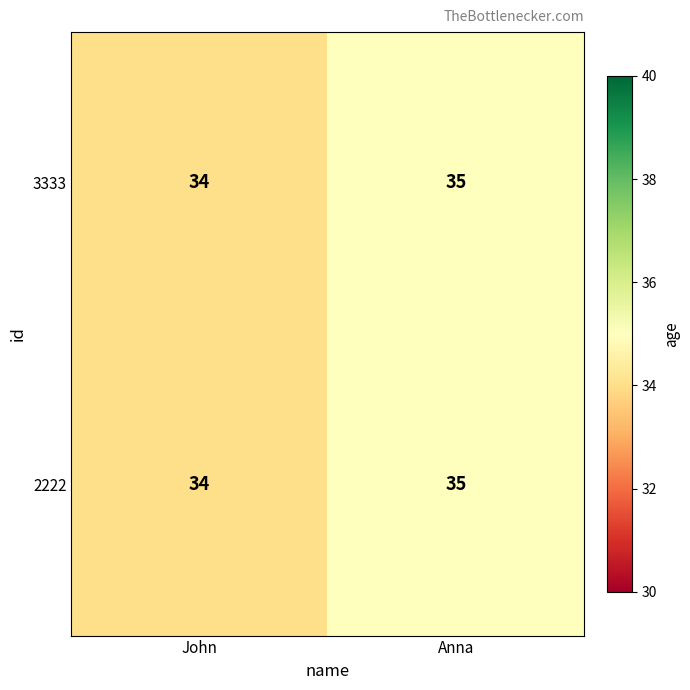

How many data points in 3333 are less than 35?

1